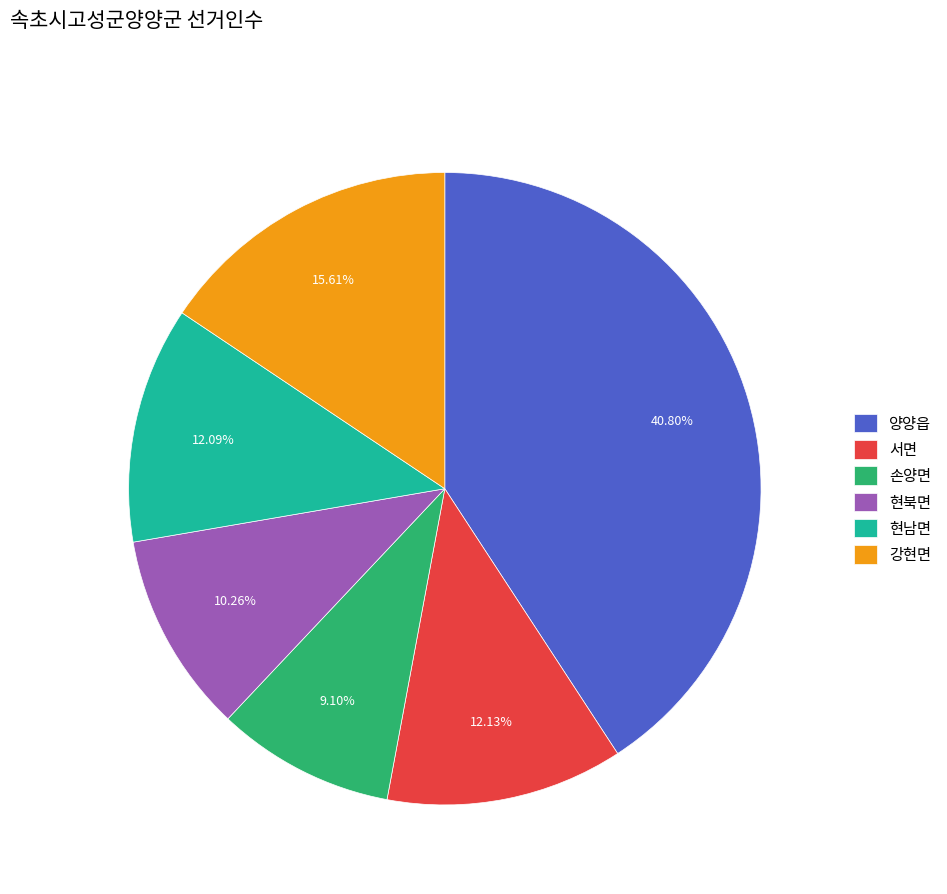

How many segments does this pie chart have?

6